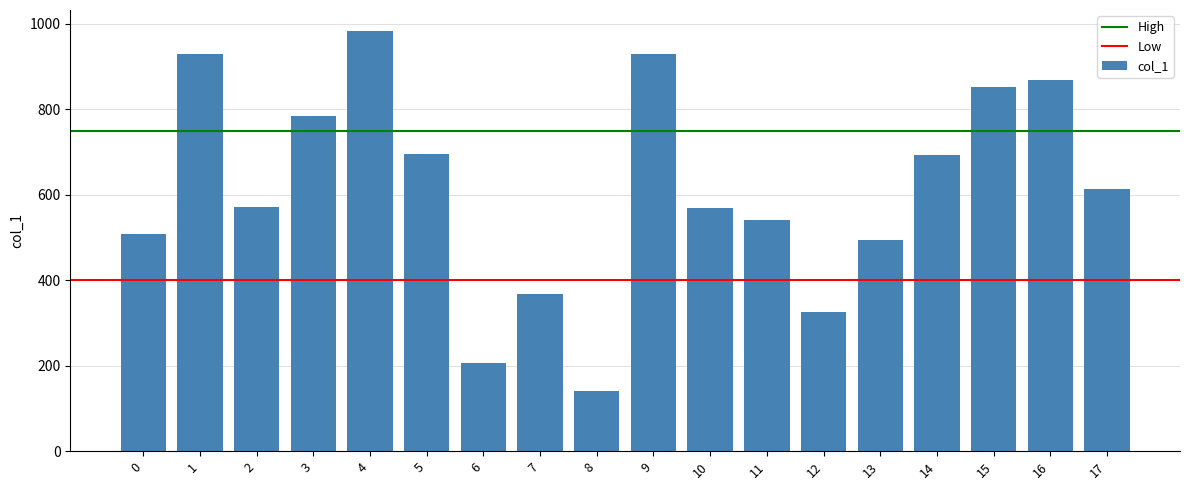

What is the average value?

615